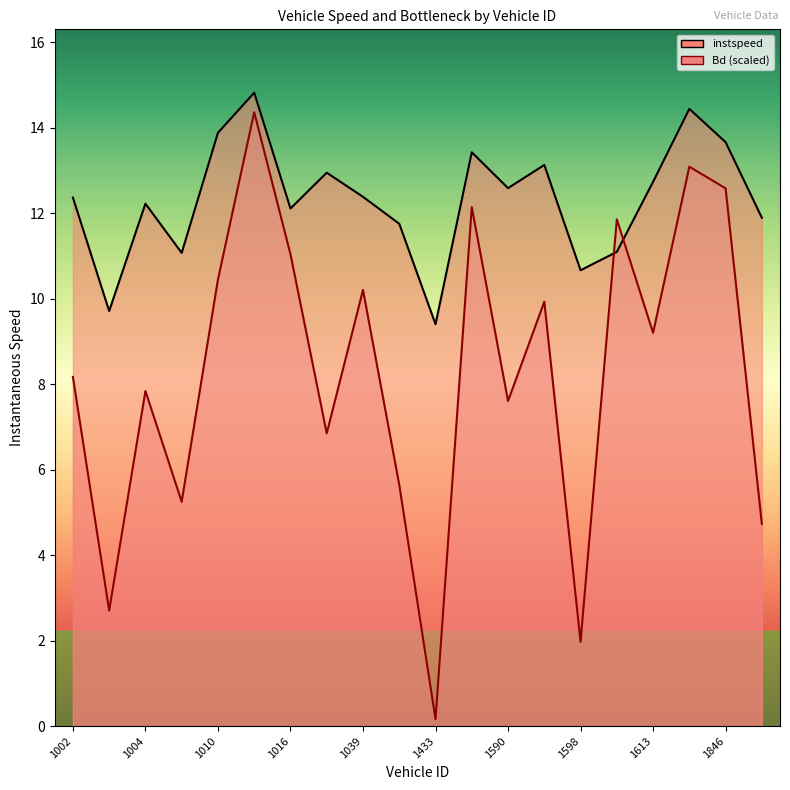

Is it true that Bd equals 8.2 at 1002?

True